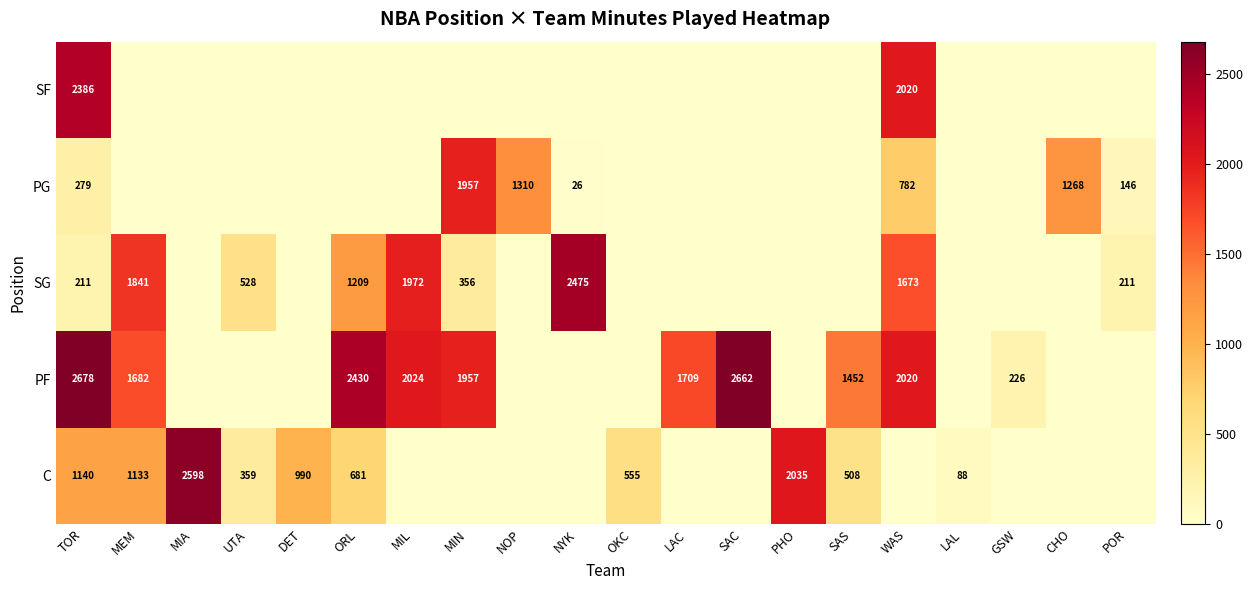

The C series shows 4465 at MIA. True or false?

False